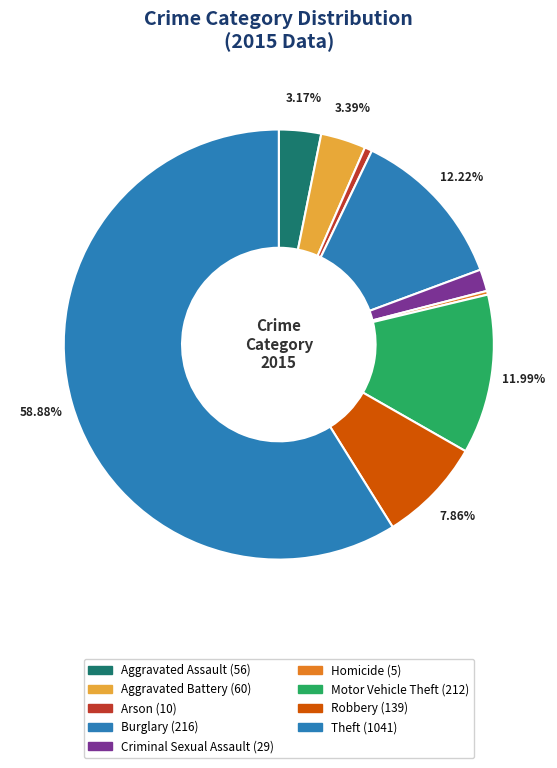

Which category has the smallest portion of the pie?

Homicide